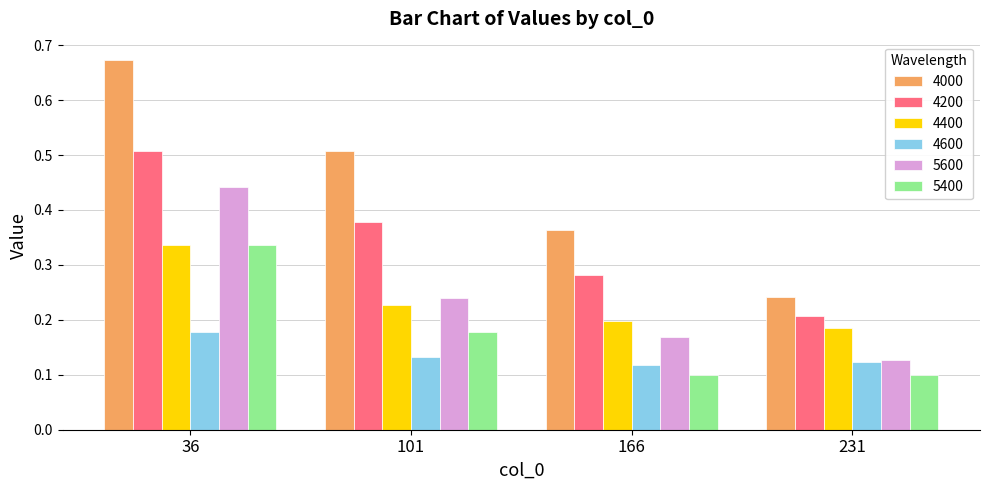

List the labels in order of 5600 value, smallest first.

231, 166, 101, 36